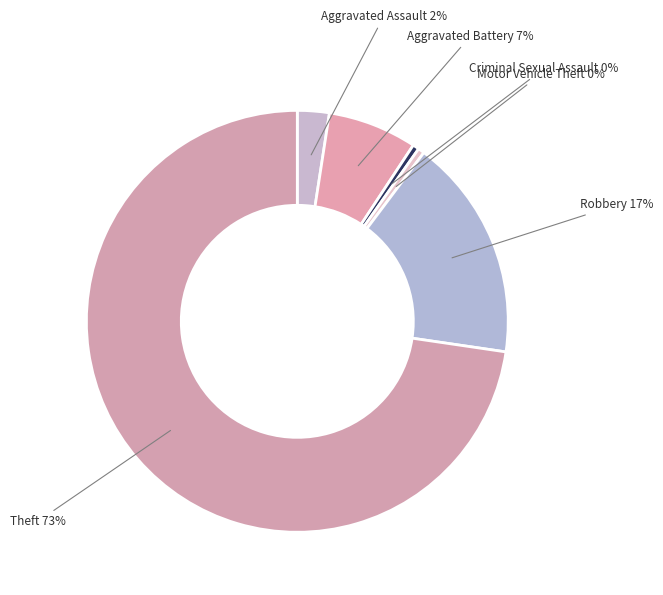

To the nearest percent, what is the combined percentage of Aggravated Battery and Motor Vehicle Theft?

7%